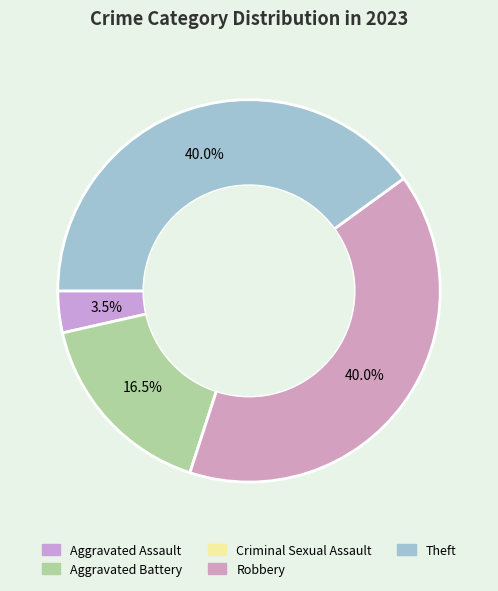

Approximately how many times larger is the value at Aggravated Assault compared to Aggravated Battery?

0.2